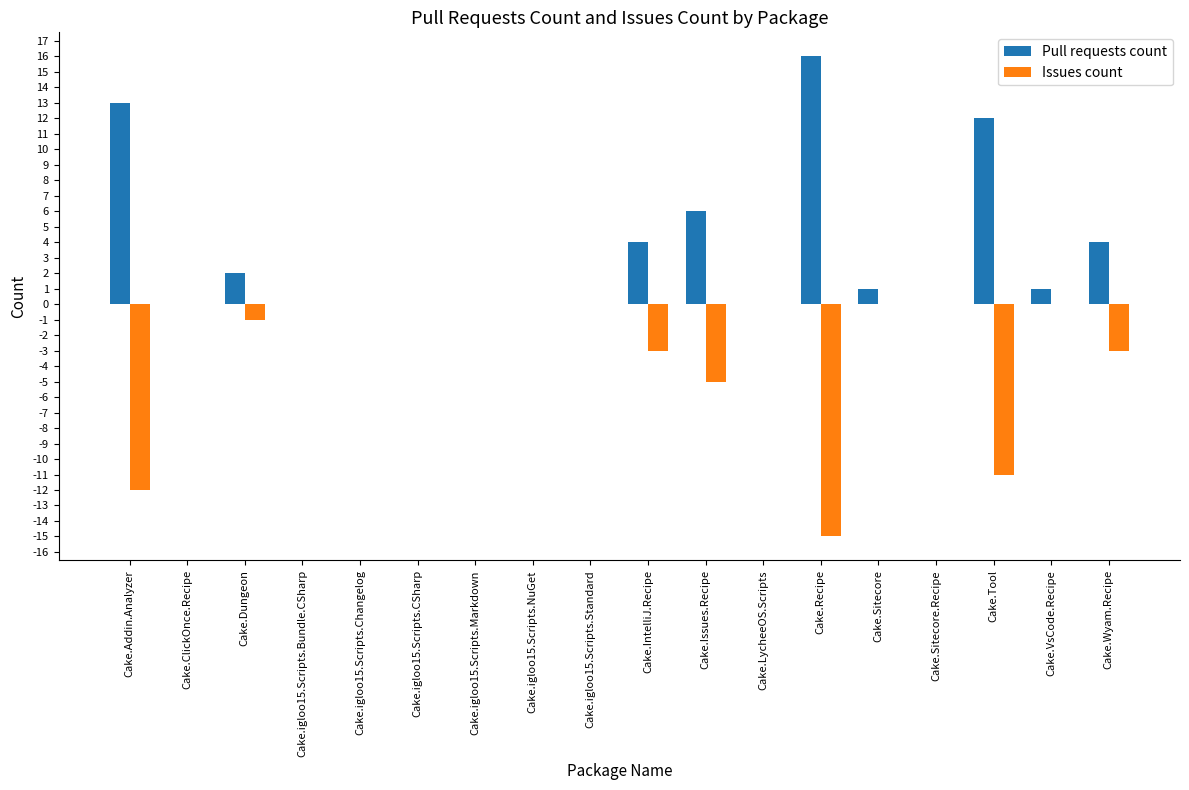

What is the sum of the Issues count values at Cake.Tool and Cake.Dungeon?

-12